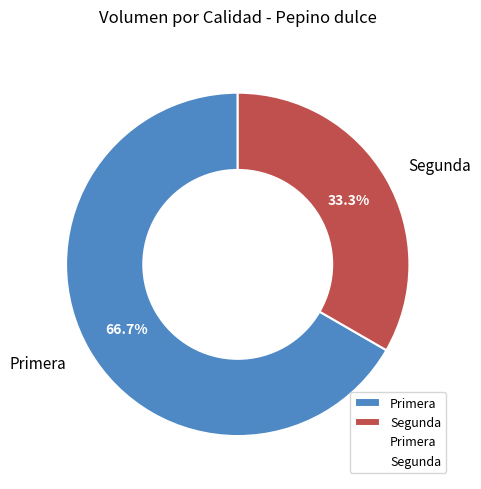

To the nearest percent, what is the difference between the Primera and Segunda slice percentages?

33%